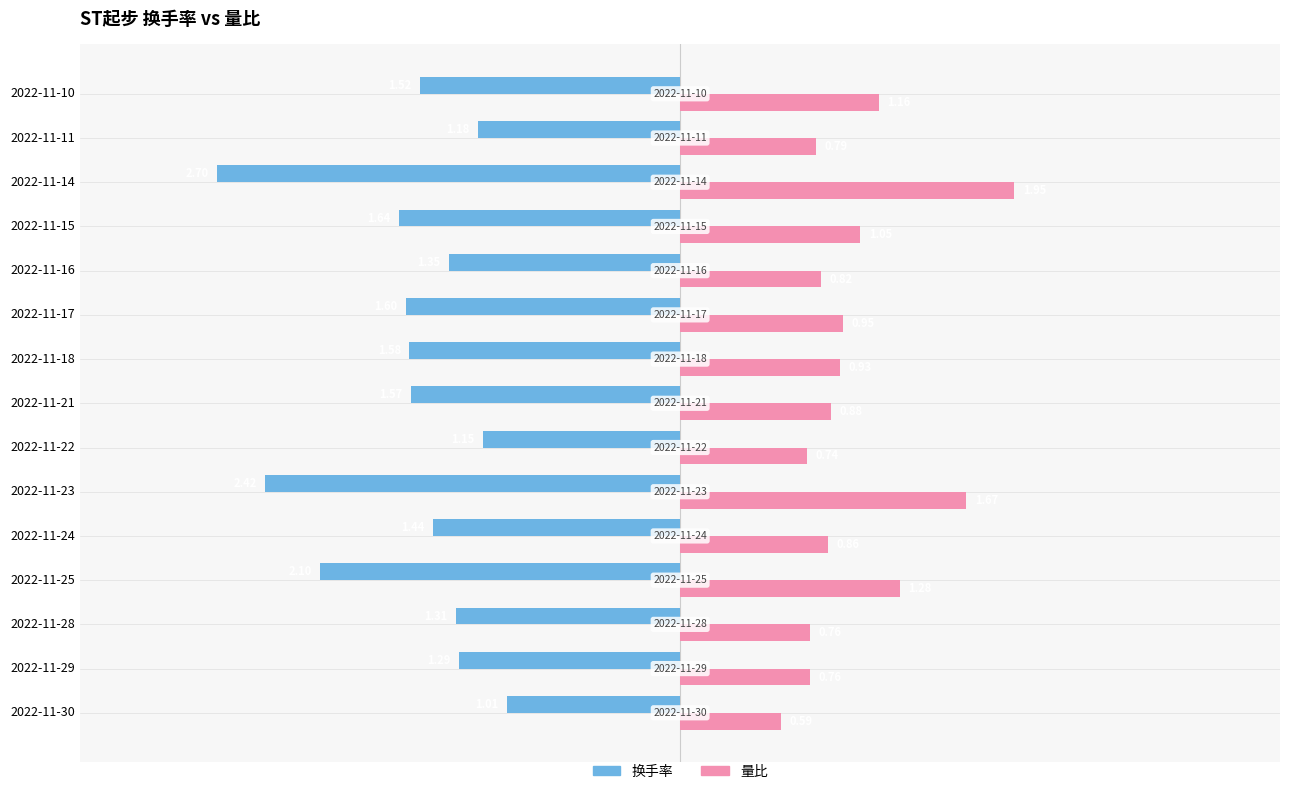

What are all the series names shown in the legend?

换手率, 量比